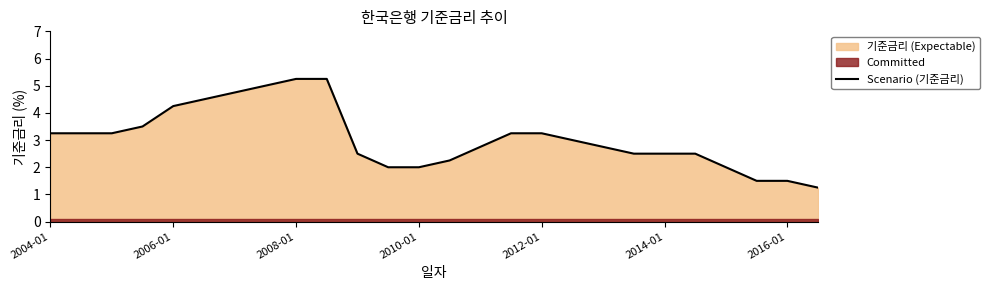

The value of Scenario (기준금리) at 2004-01 is 1.5. True or false?

False